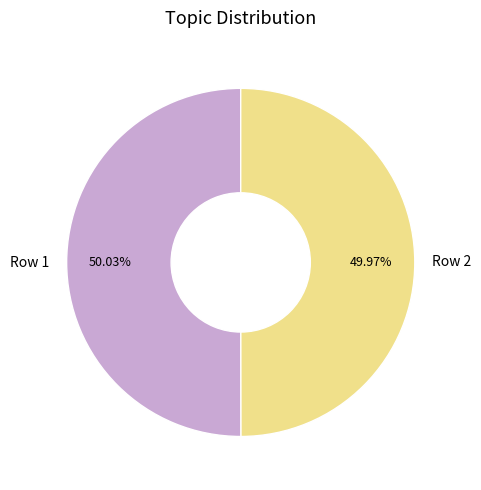

Is the sum of Row 1 and Row 2 greater than half?

Yes